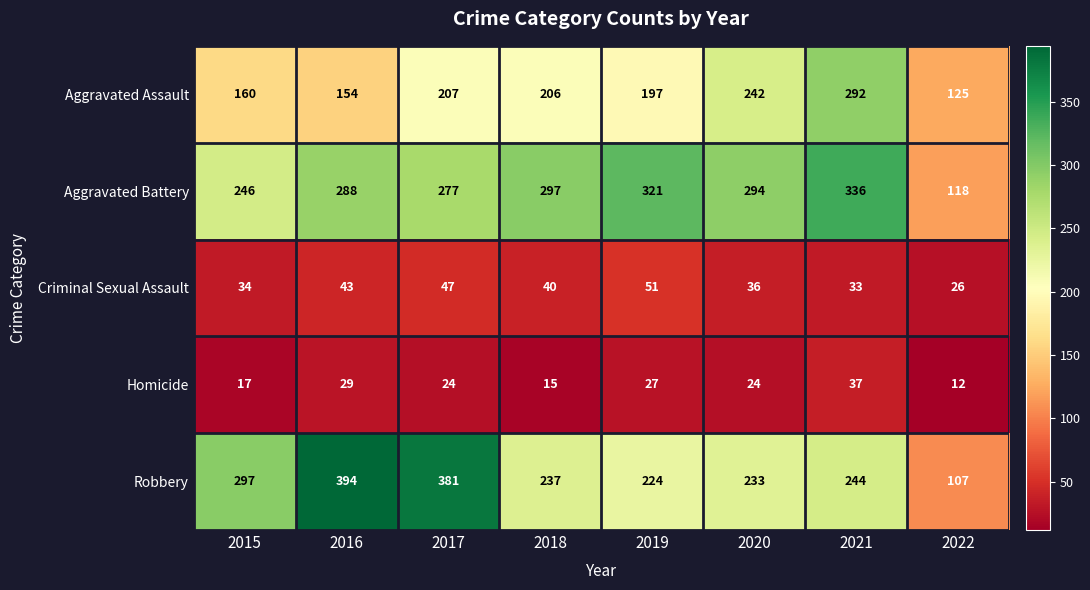

Rank the series at 2019 from lowest to highest value.

Homicide, Criminal Sexual Assault, Aggravated Assault, Robbery, Aggravated Battery